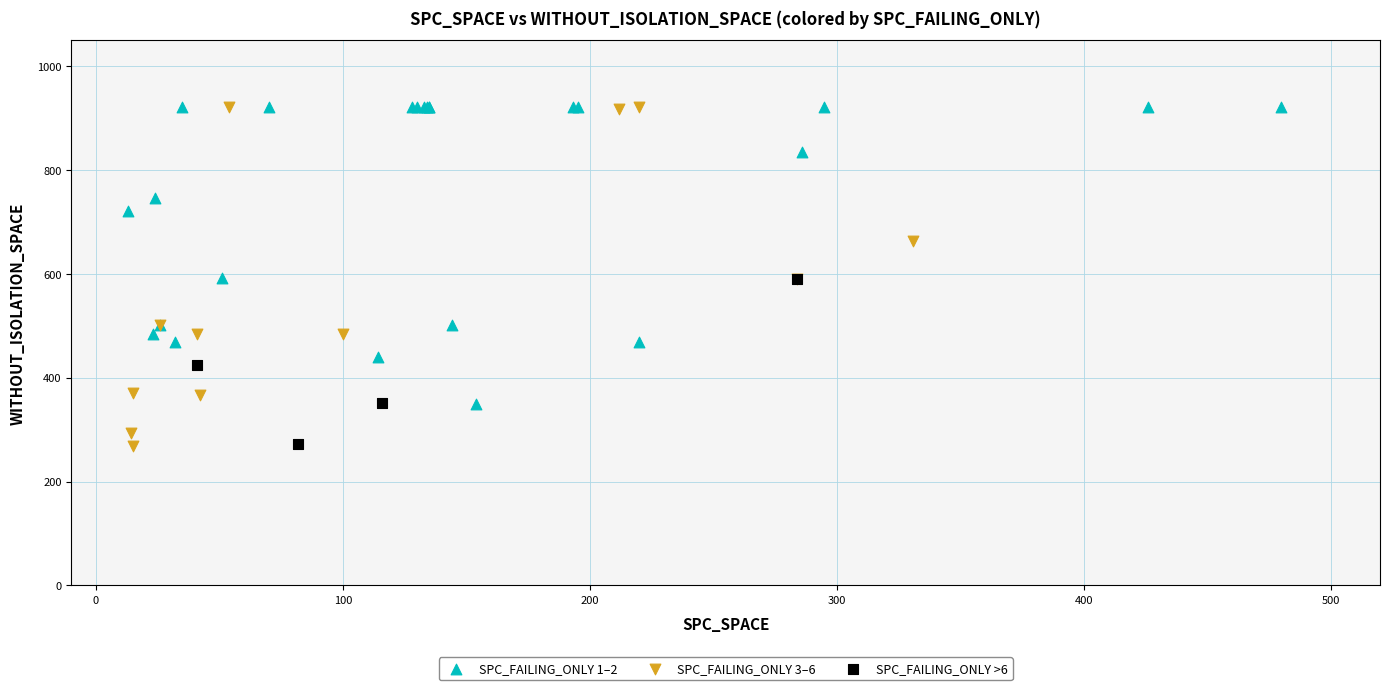

Which series has the widest spread of Y values?

SPC_FAILING_ONLY 3–6